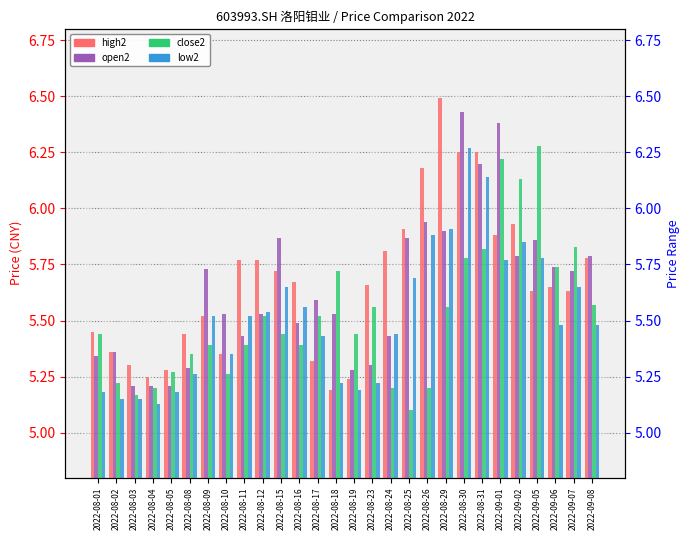

The close2 series shows 1.1 at 2022-08-26. True or false?

False